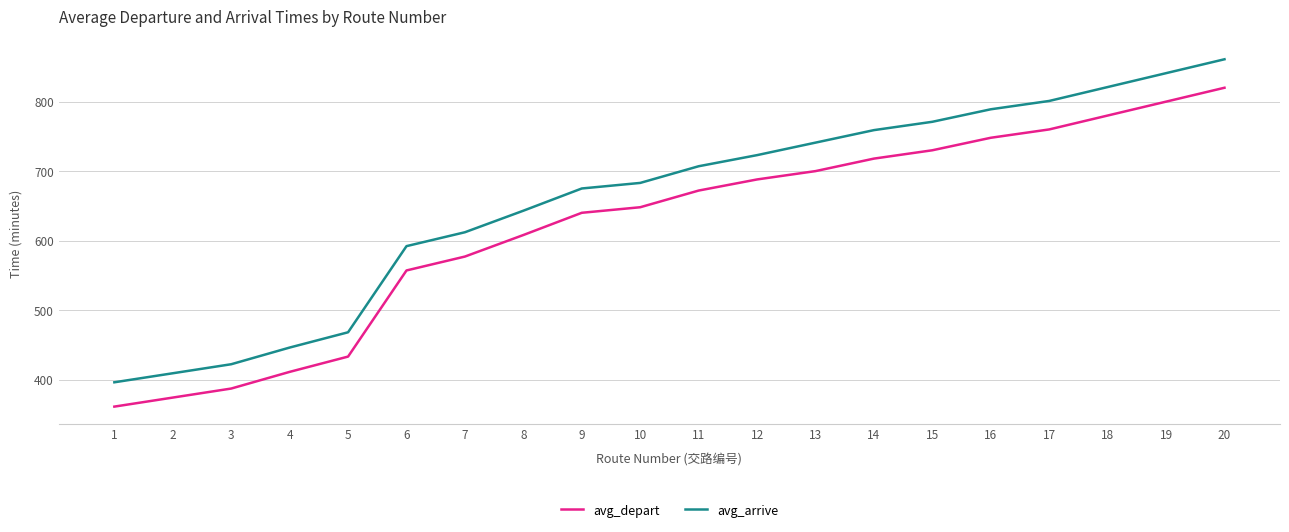

What is the difference between the maximum and minimum values in the avg_arrive series?

465